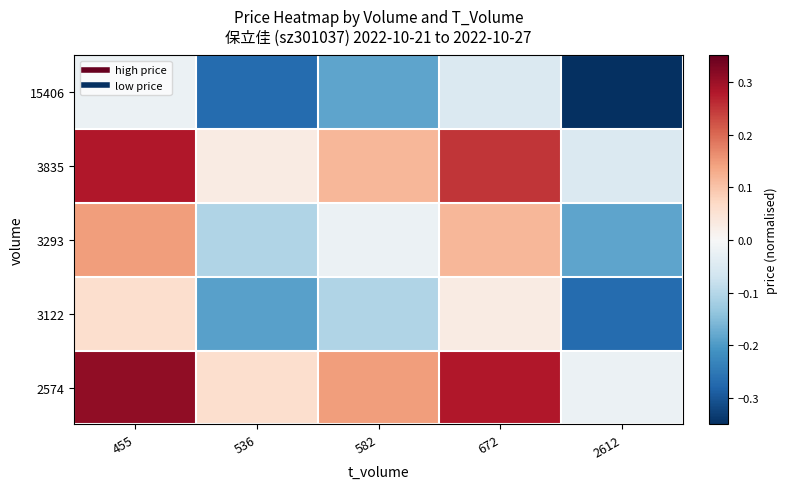

Reading left to right, transcribe all the data shown in this chart.

2574: 455=0.3	536=0.1	582=0.1	672=0.3	2612=-0.0
3122: 455=0.1	536=-0.2	582=-0.1	672=0.0	2612=-0.3
3293: 455=0.1	536=-0.1	582=-0.0	672=0.1	2612=-0.2
3835: 455=0.3	536=0.0	582=0.1	672=0.2	2612=-0.1
15406: 455=-0.0	536=-0.3	582=-0.2	672=-0.1	2612=-0.4